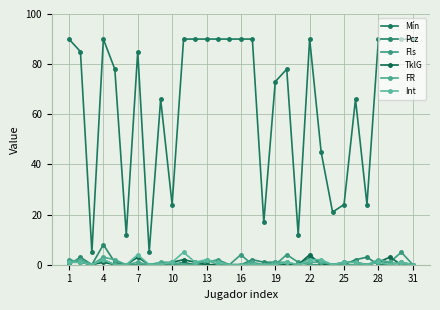

What is the highest value of the Mín series?

90